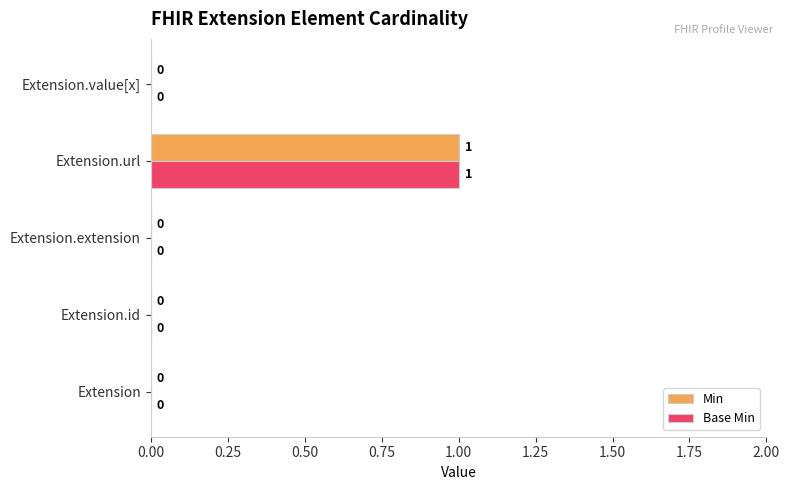

How many positive values does the Base Min series have?

1